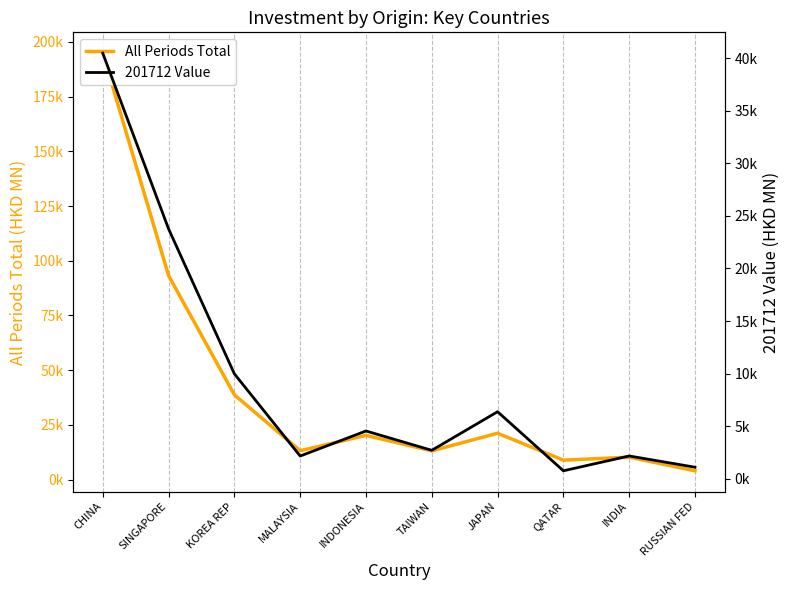

List the labels in order of 201712 Value value, smallest first.

QATAR, RUSSIAN FED, MALAYSIA, INDIA, TAIWAN, INDONESIA, JAPAN, KOREA REP, SINGAPORE, CHINA